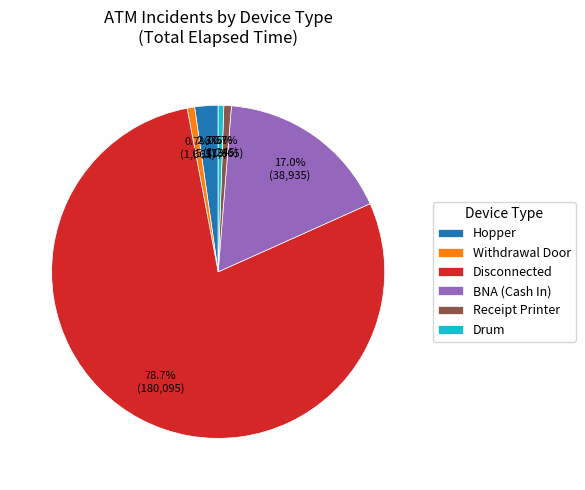

How many slices are in this pie chart?

6